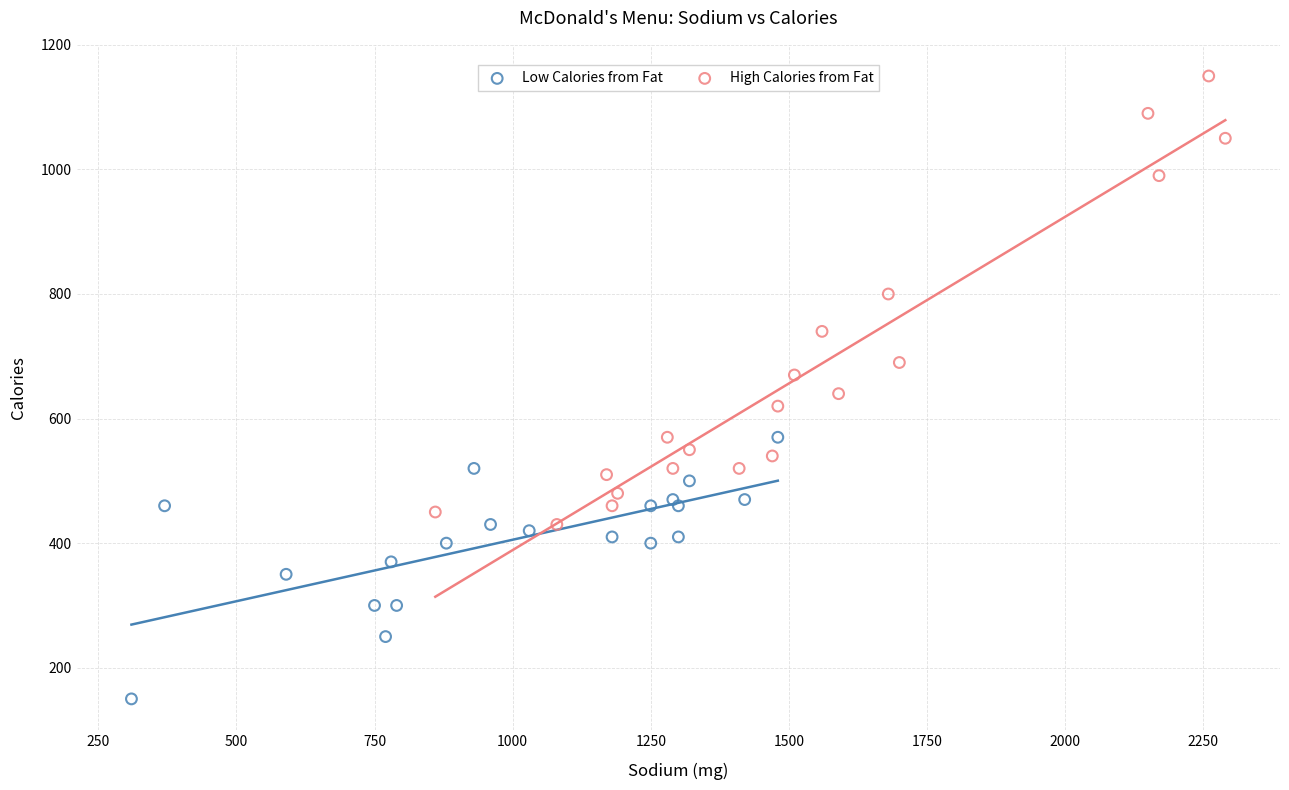

Which series contains the highest Y value?

High Calories from Fat